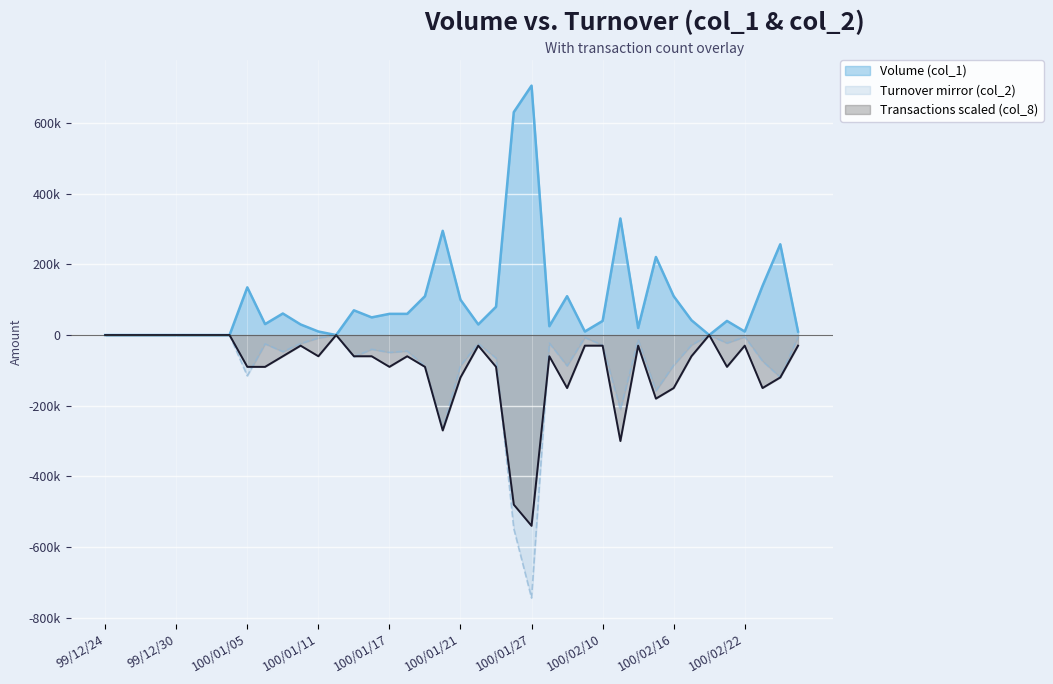

At which category is the sum across all series the highest?

100/02/24